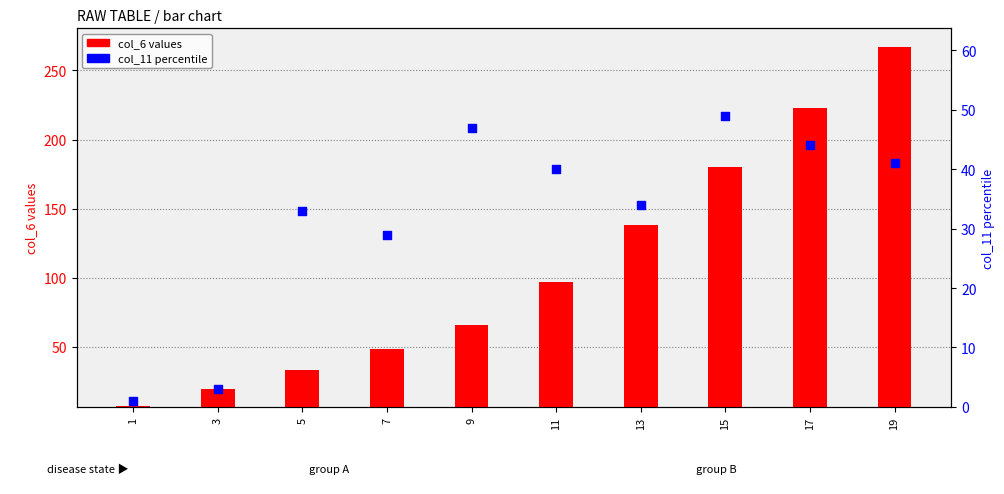

Which series has the widest spread of Y values?

col_6 values